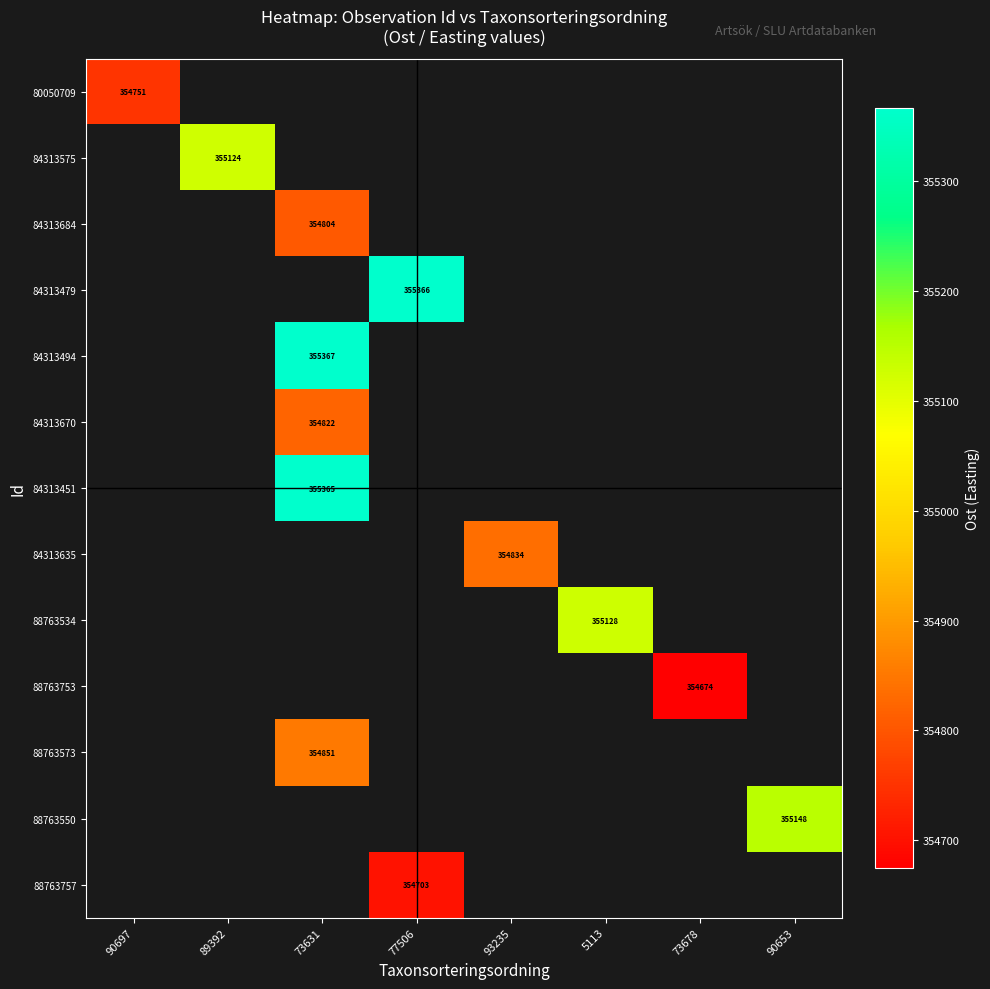

Which label corresponds to the smallest value in the chart?

73678